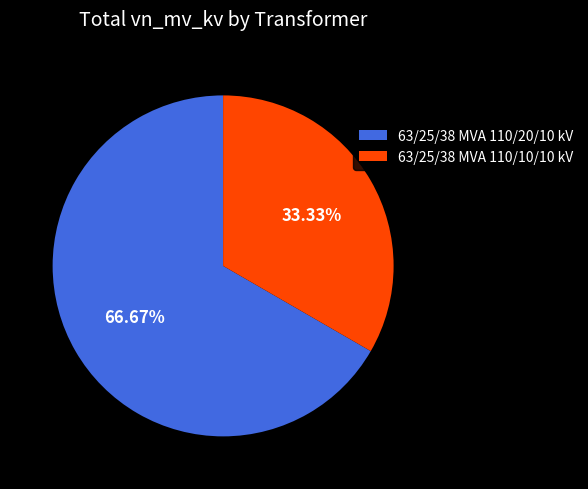

Which has a higher value, 63/25/38 MVA 110/20/10 kV or 63/25/38 MVA 110/10/10 kV?

63/25/38 MVA 110/20/10 kV